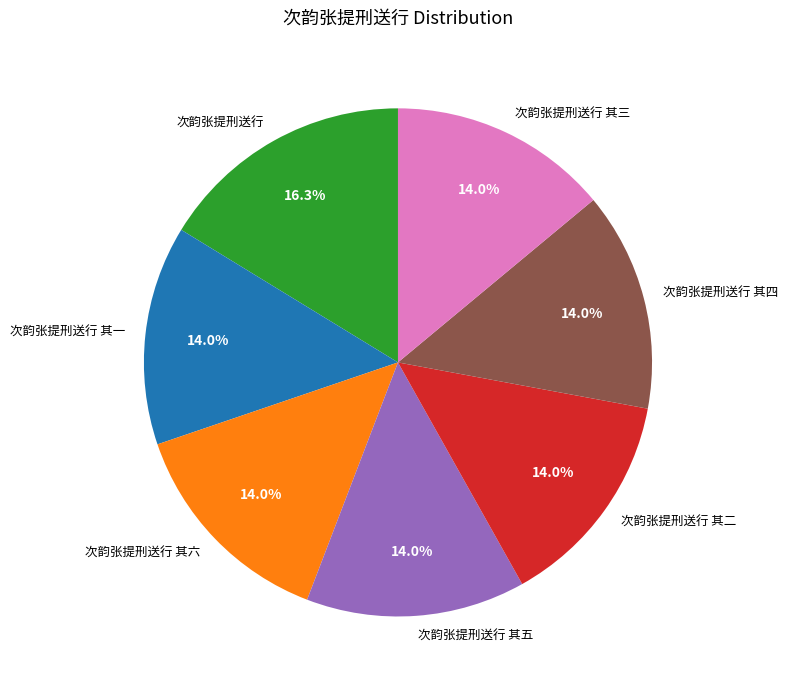

Which category has the biggest portion of the pie?

次韵张提刑送行